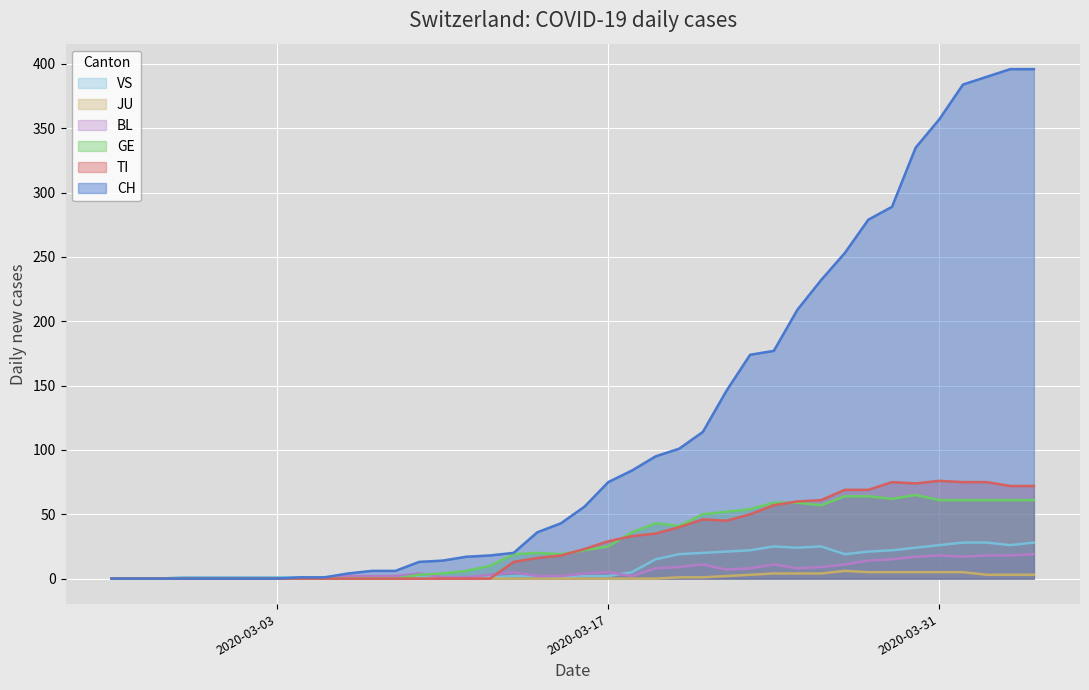

True or false: BL has more than 2 points higher than both neighbors.

True